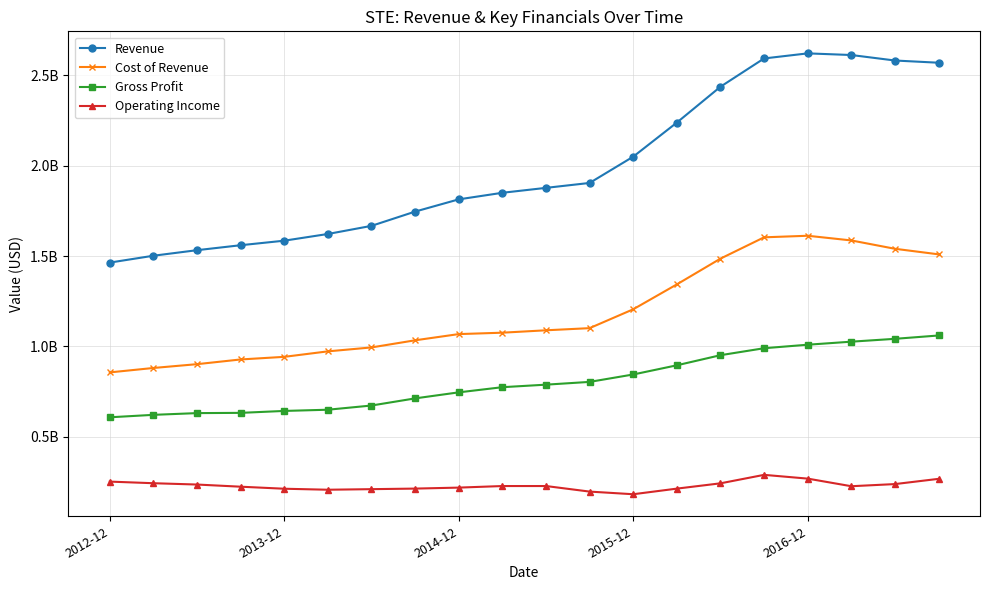

At how many categories does at least one series exceed 2241851143?

6